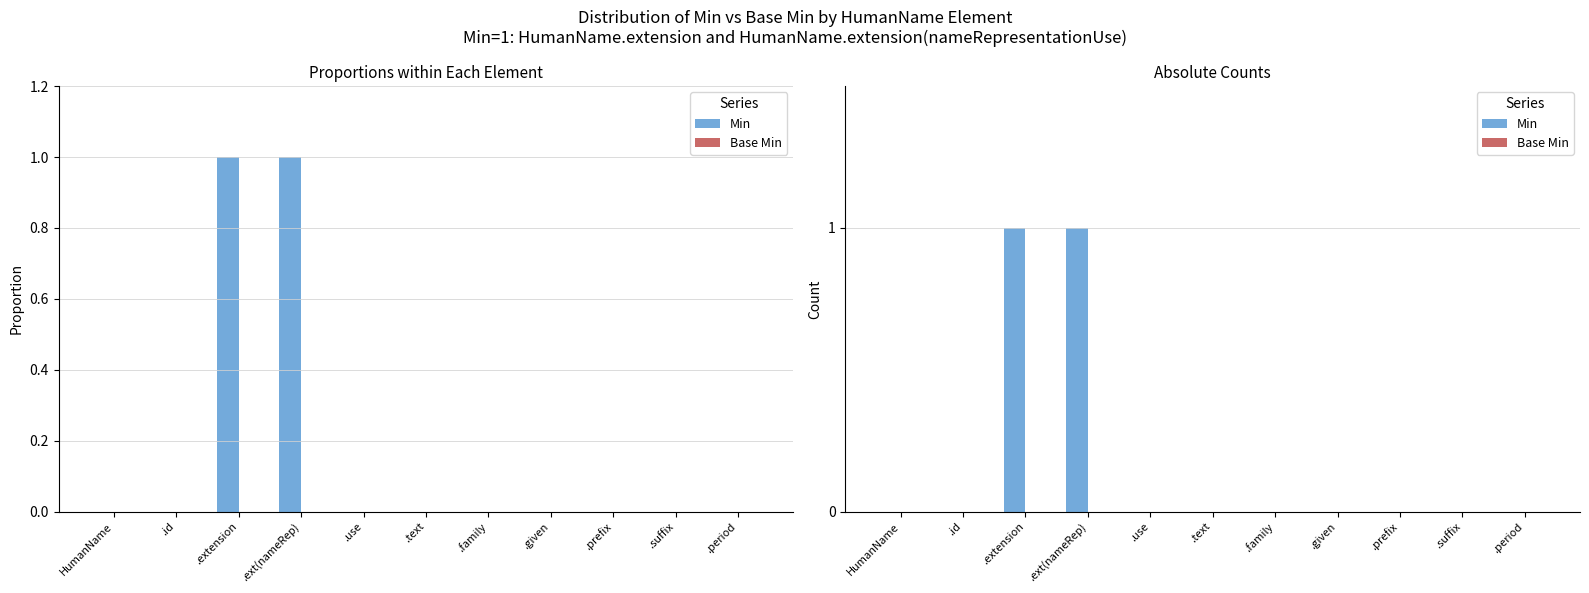

What is the label of the 7th bar from the right?

.use